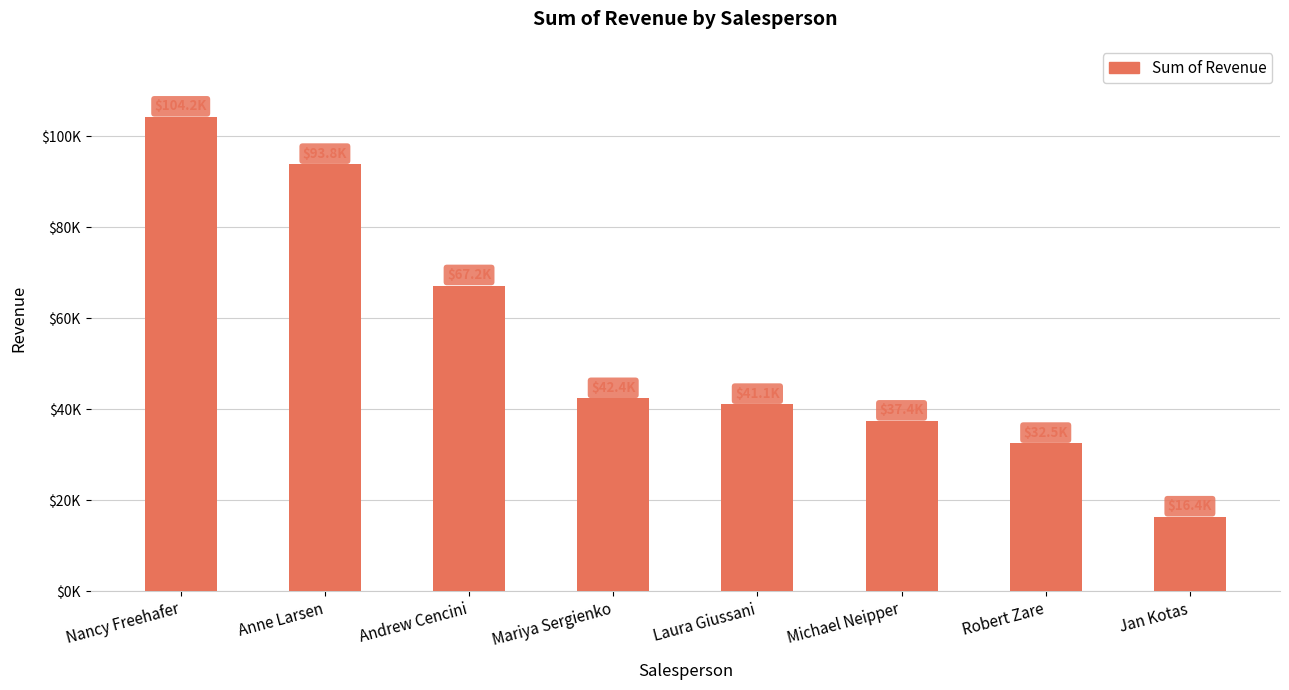

Does the chart contain any negative values?

No